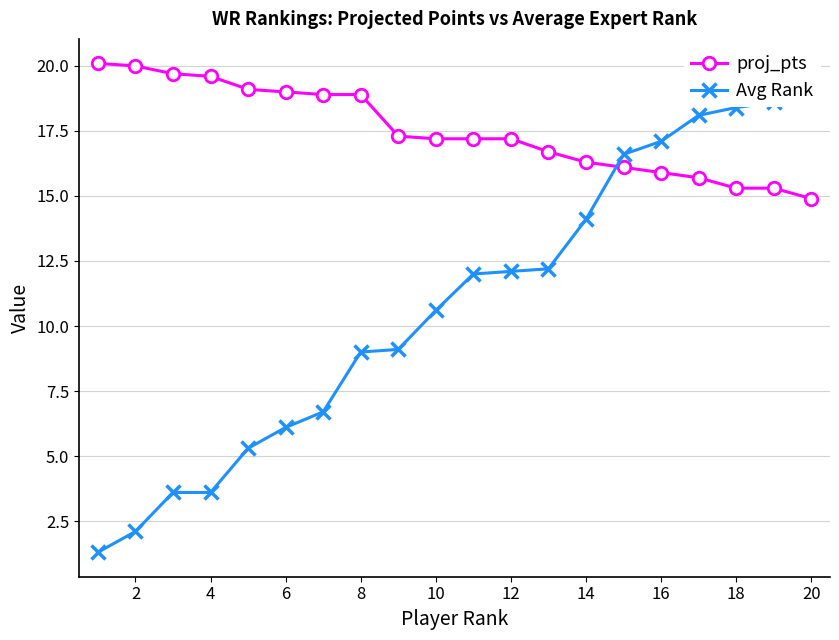

True or false: Avg Rank and proj_pts intersect in this chart.

True